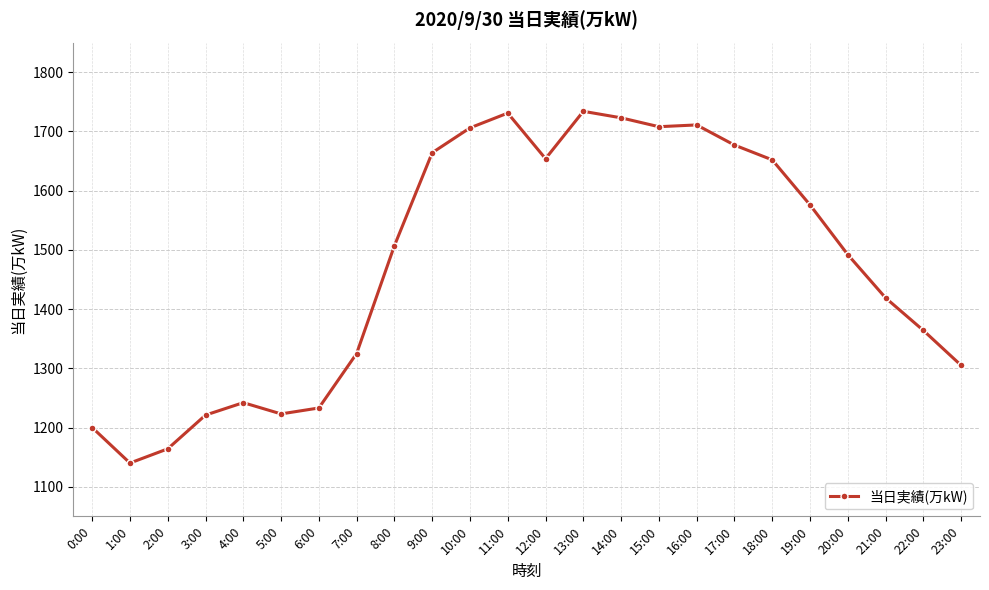

The value at 7:00 is 1325. True or false?

True